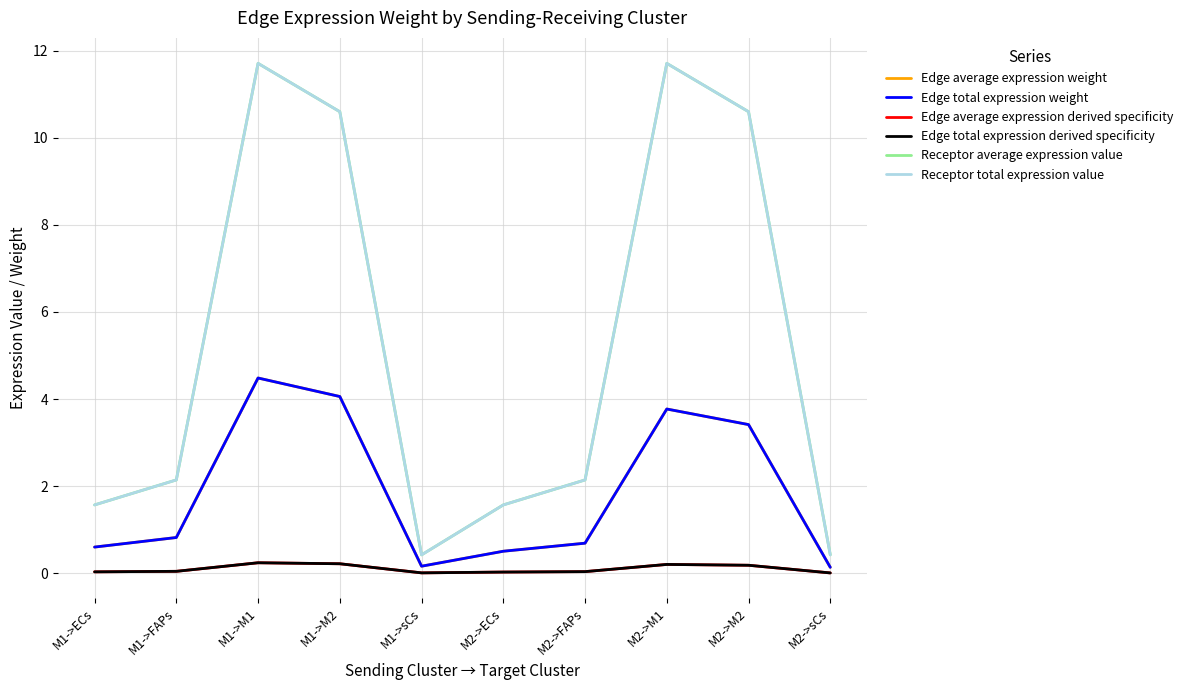

True or false: Edge average expression derived specificity and Receptor total expression value intersect in this chart.

False